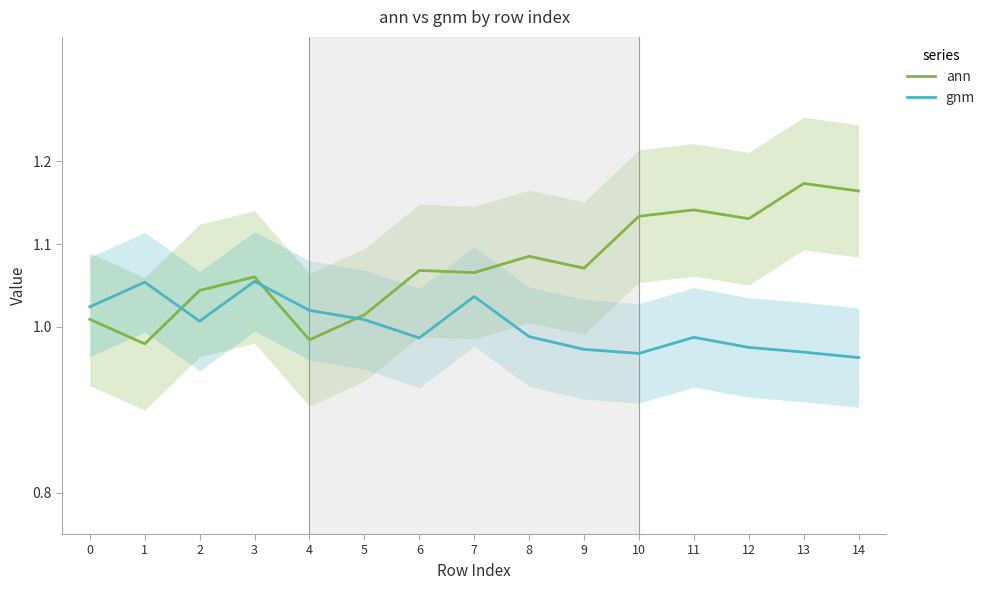

Is this an area chart (filled region under the line)?

No